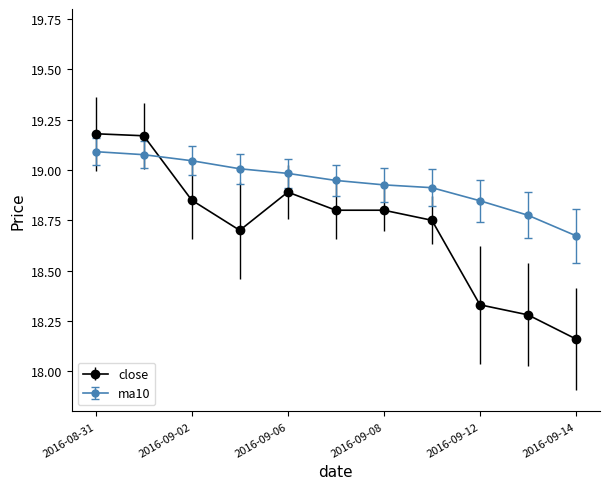

True or false: close and ma10 intersect in this chart.

True